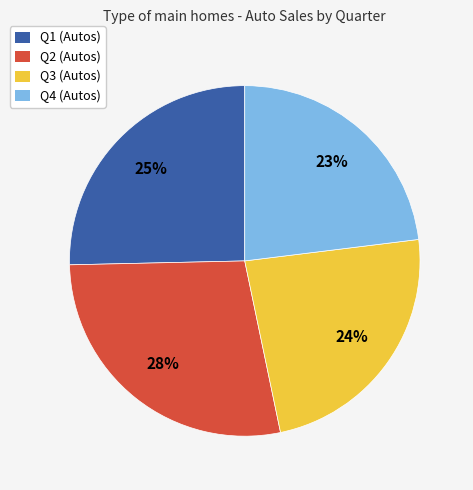

Rank the categories by value from highest to lowest.

Q2, Q1, Q3, Q4